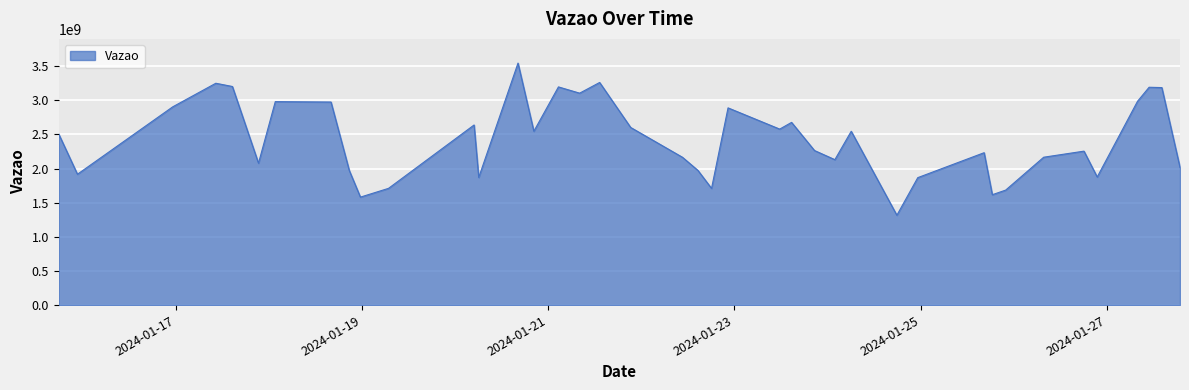

What is the smallest value displayed?

1316199745